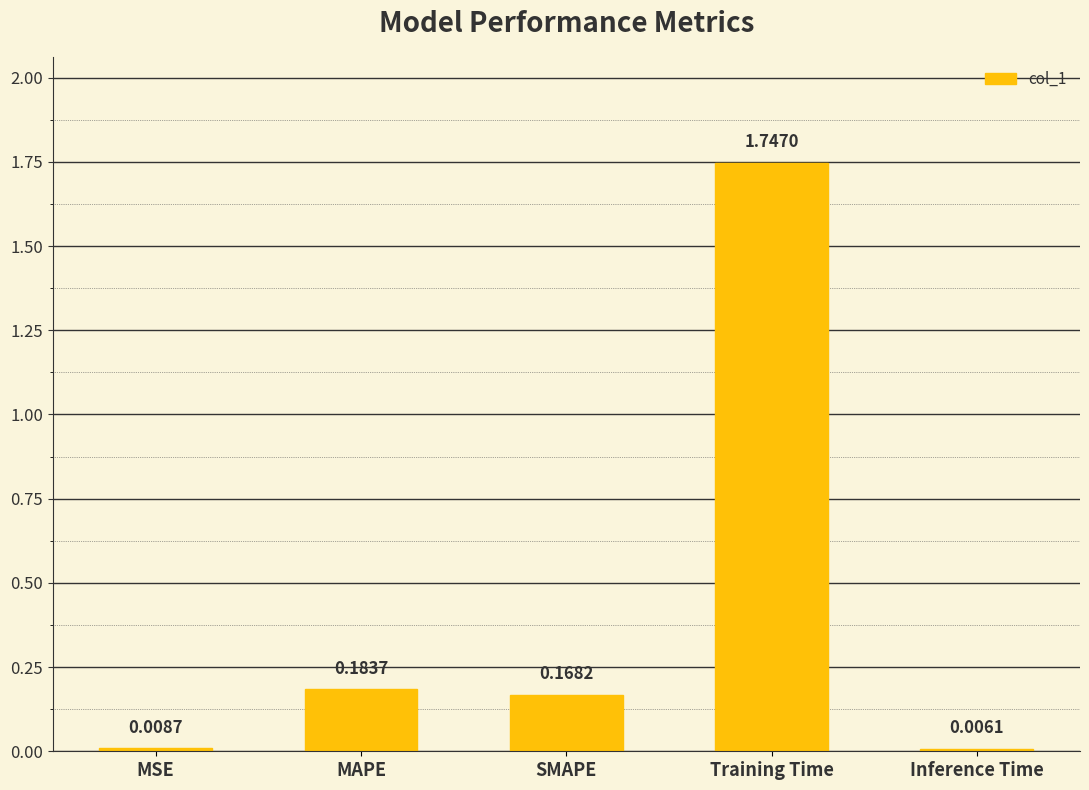

Which has a higher value, Inference Time or MAPE?

MAPE